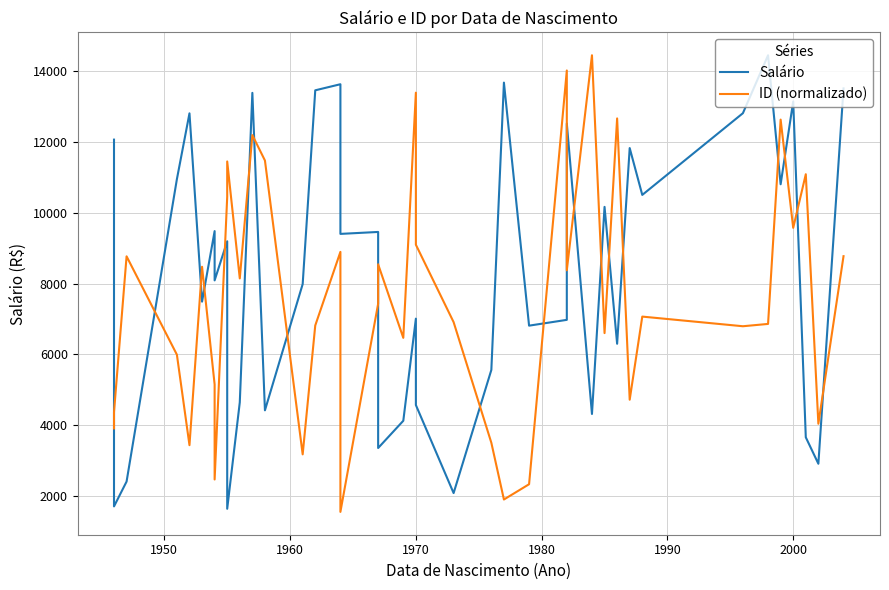

Count the number of categories in the chart.

40